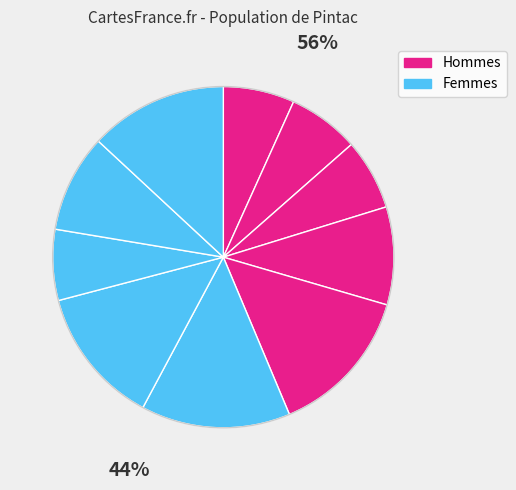

How many slices are in this pie chart?

10